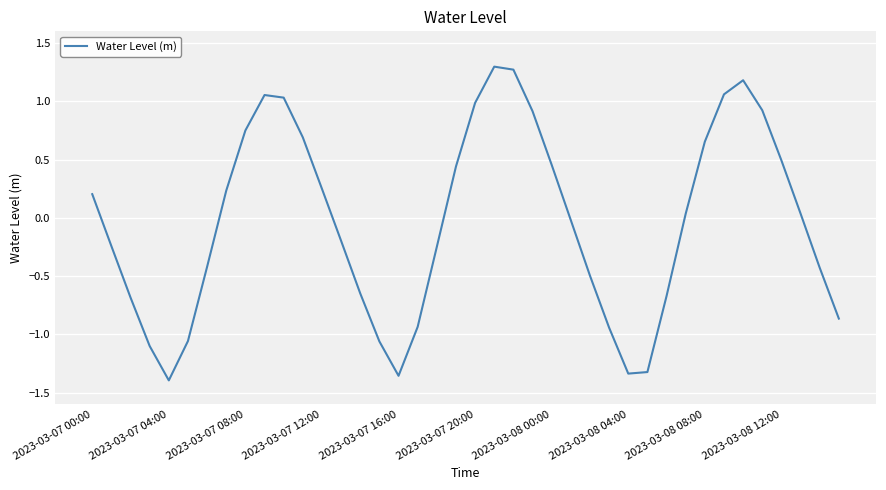

How many lines are shown in the chart?

1